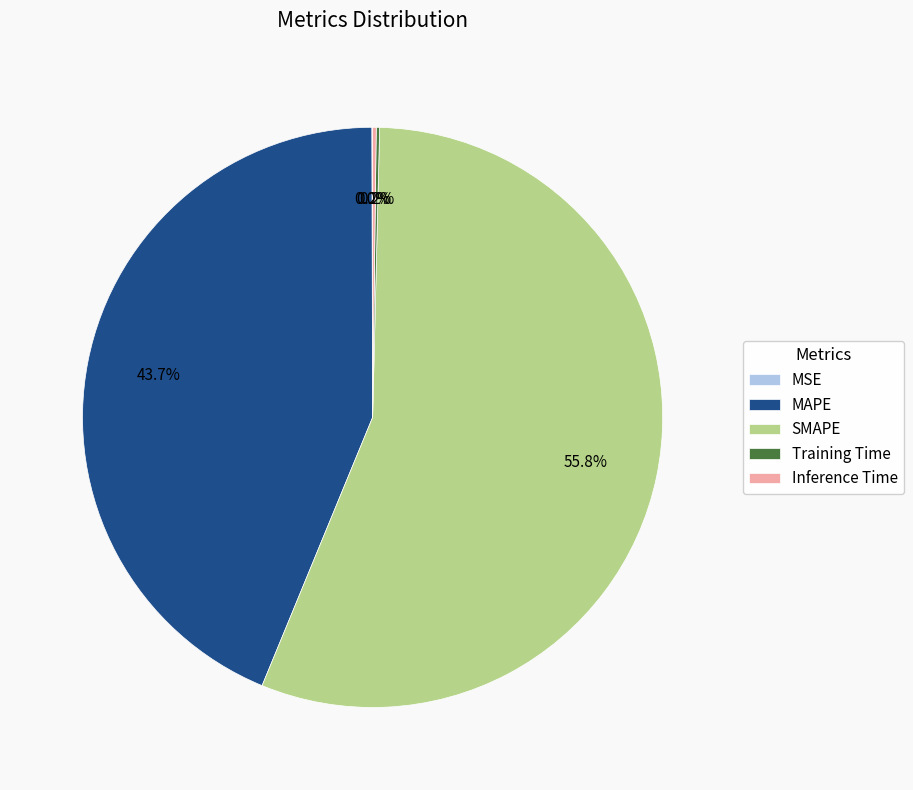

What is the majority slice?

SMAPE